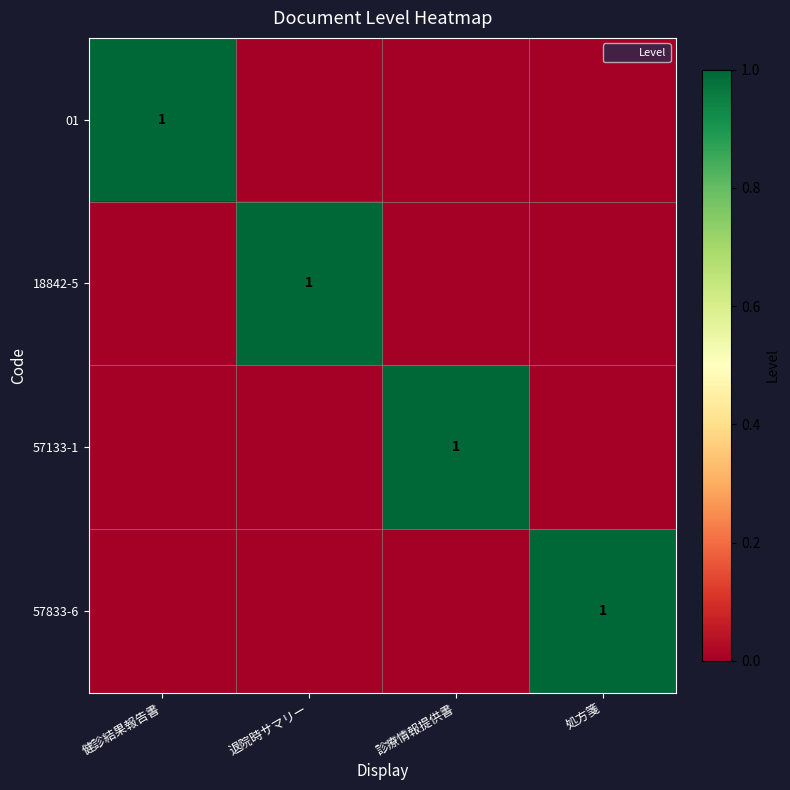

The value of 57833-6 at 処方箋 is 1. True or false?

True